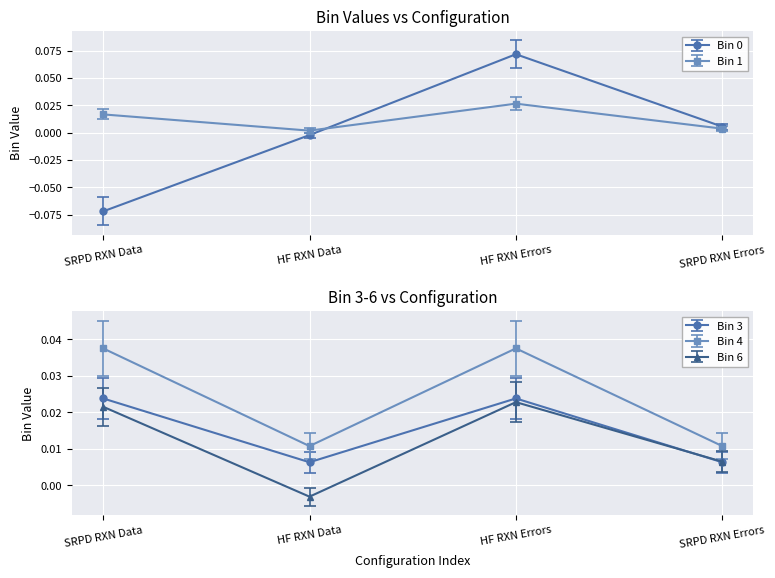

Is it true that Bin 0 equals -0.0 at HF RXN Data?

True